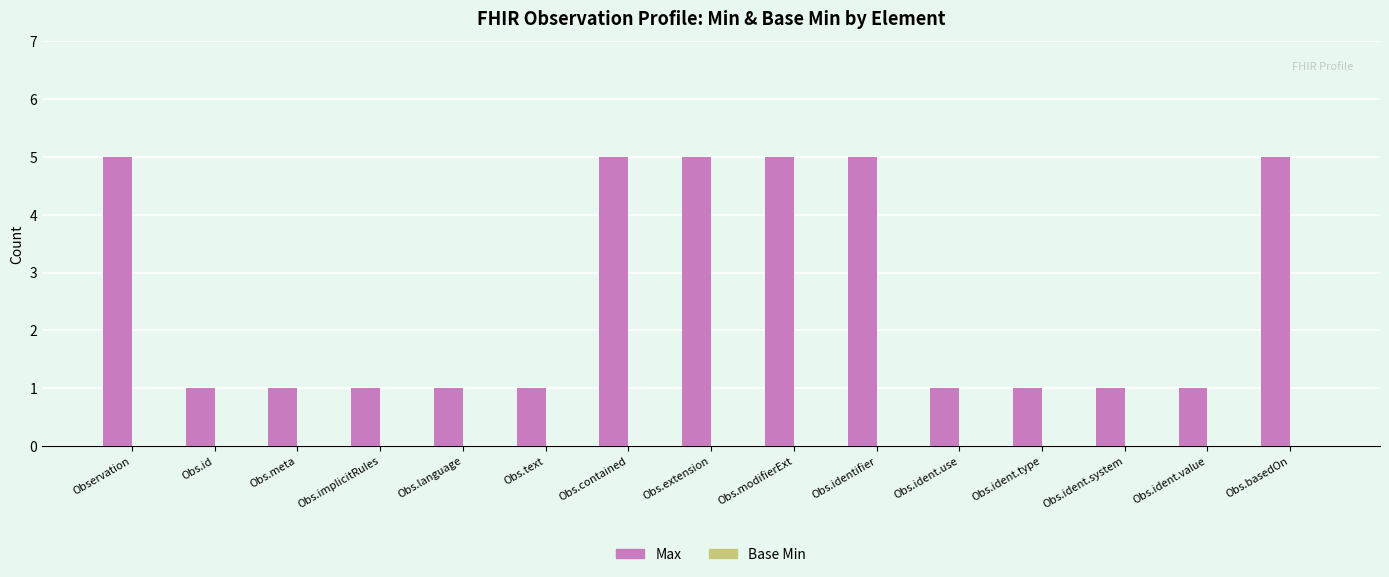

Reading left to right, transcribe all the data shown in this chart.

Observation=5	Obs.id=1	Obs.meta=1	Obs.implicitRules=1	Obs.language=1	Obs.text=1	Obs.contained=5	Obs.extension=5	Obs.modifierExt=5	Obs.identifier=5	Obs.ident.use=1	Obs.ident.type=1	Obs.ident.system=1	Obs.ident.value=1	Obs.basedOn=5